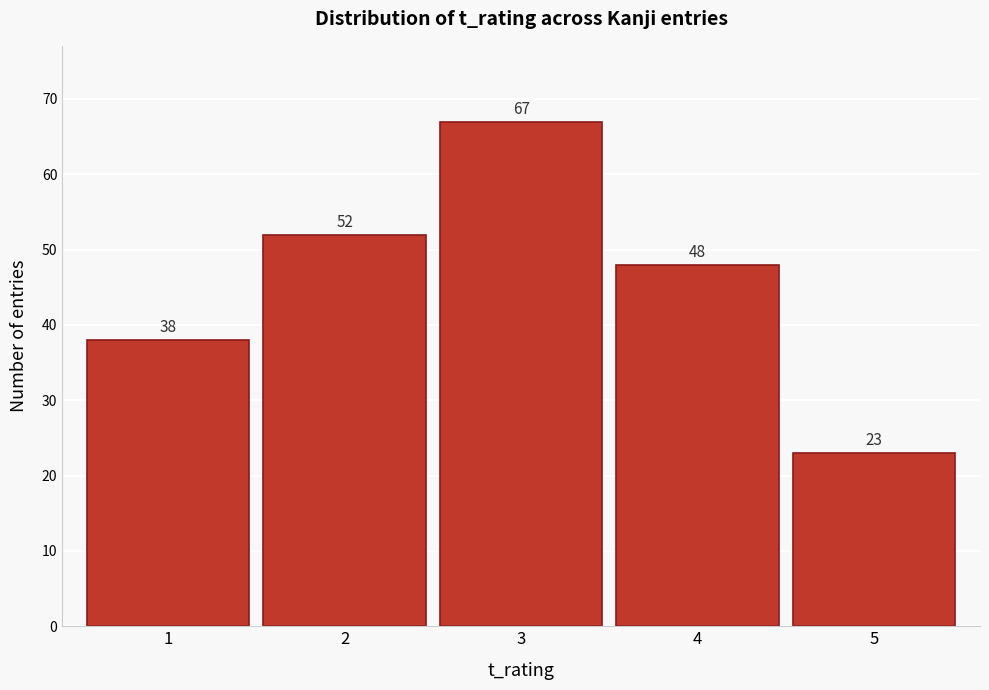

Reading left to right, what are all the values shown in this chart?

1=38	2=52	3=67	4=48	5=23